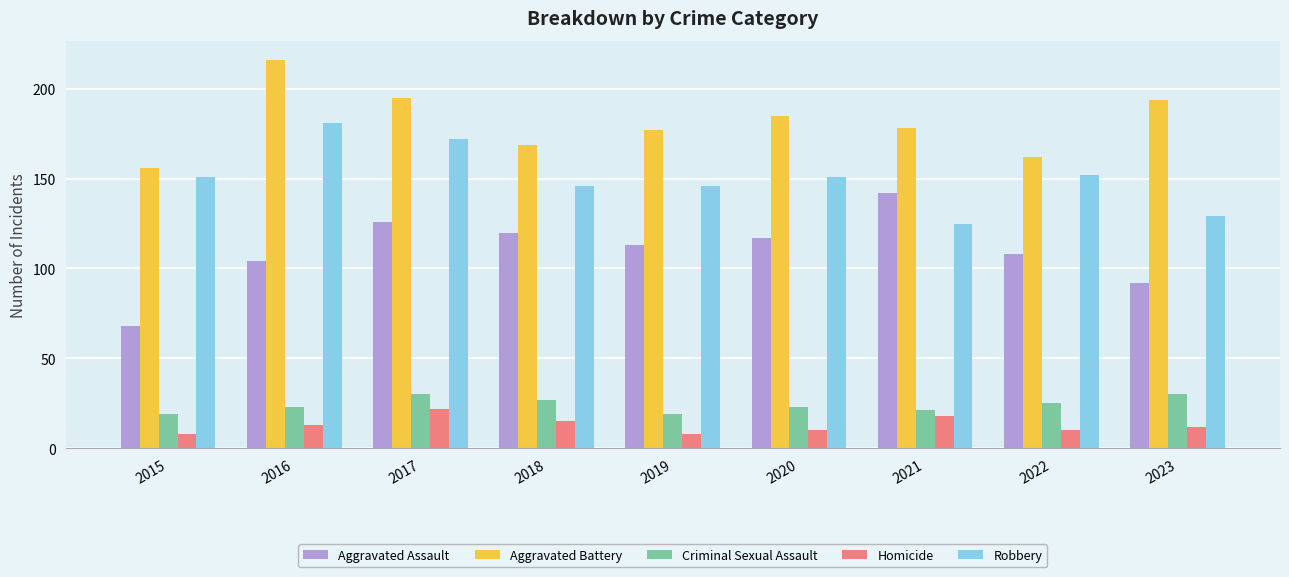

How many bars are there in each group?

5